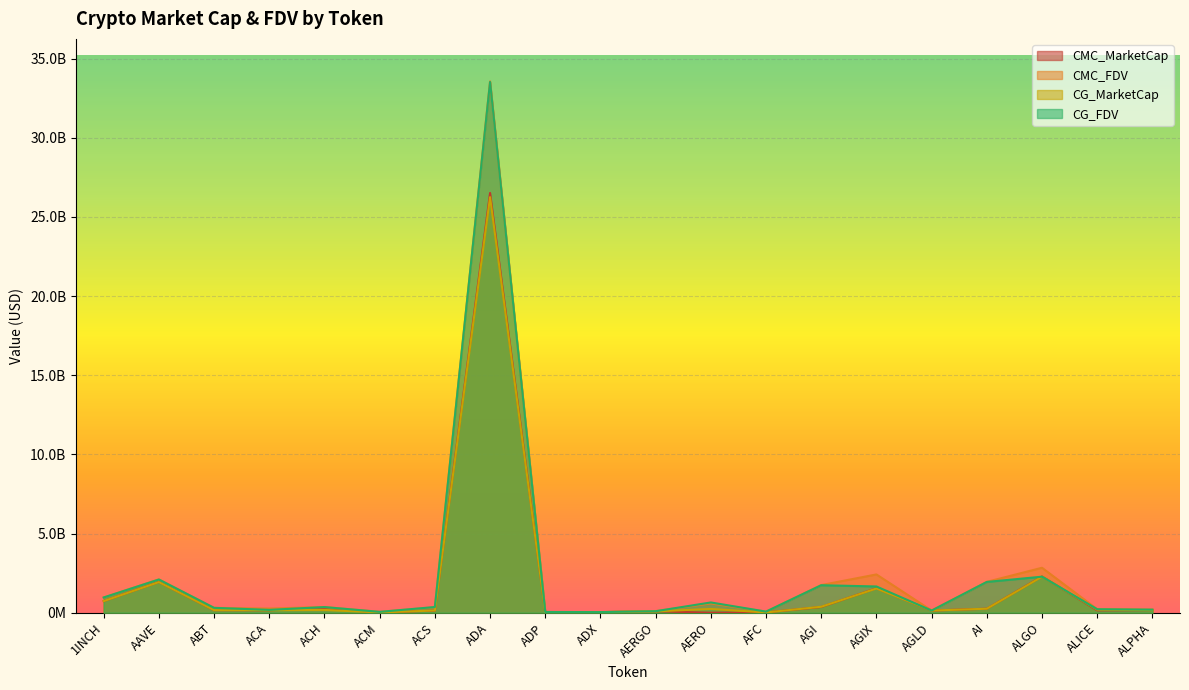

Where is CG_MarketCap nearest to the value 13131184165?

ALGO